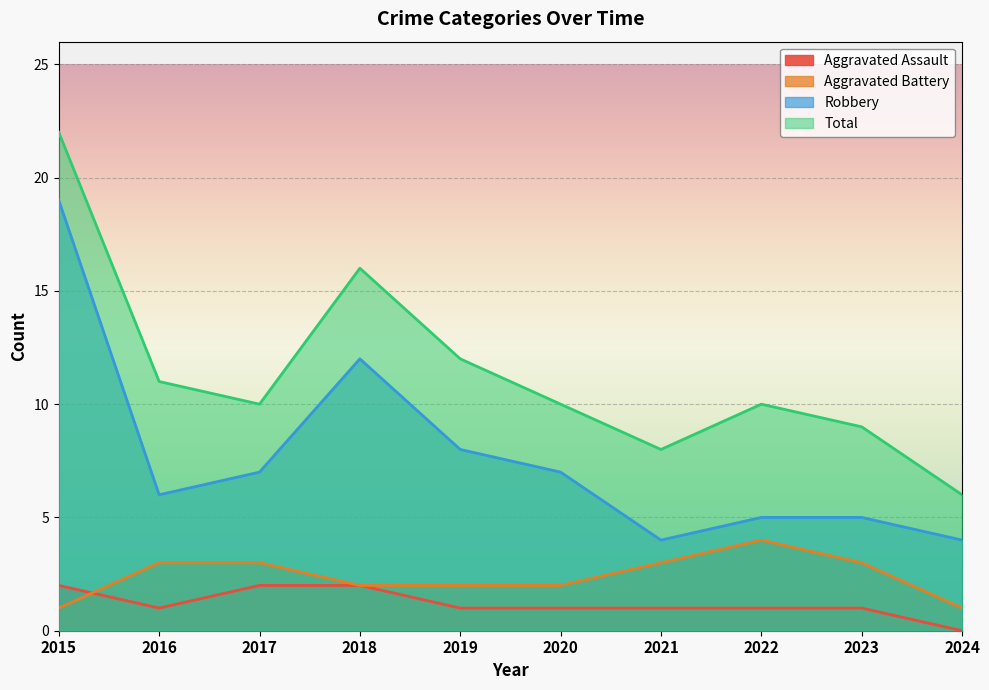

What is the average value of the Total series?

11